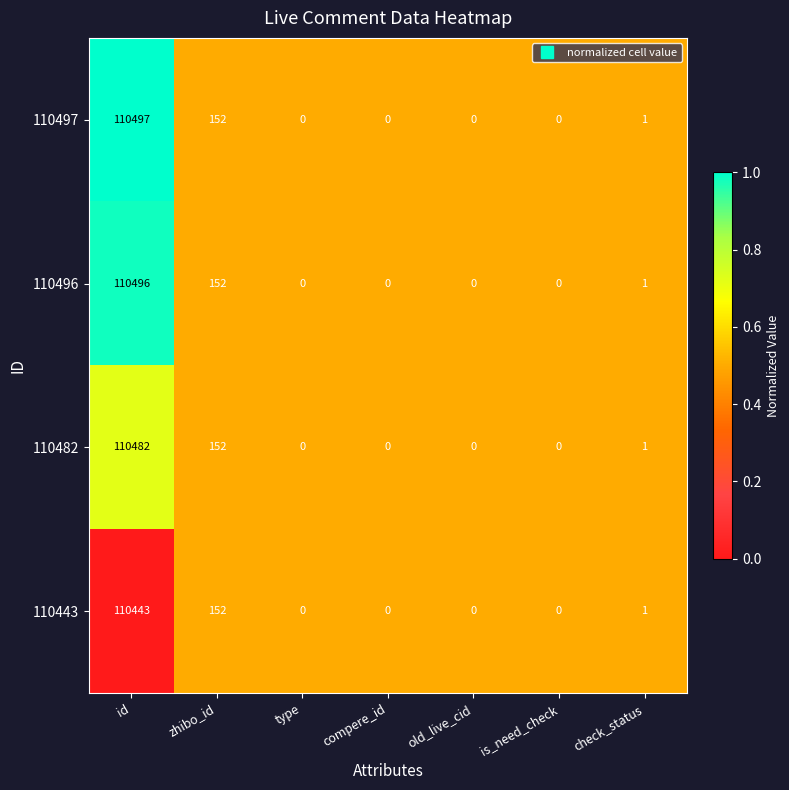

Which series changed the most between id and is_need_check?

110497